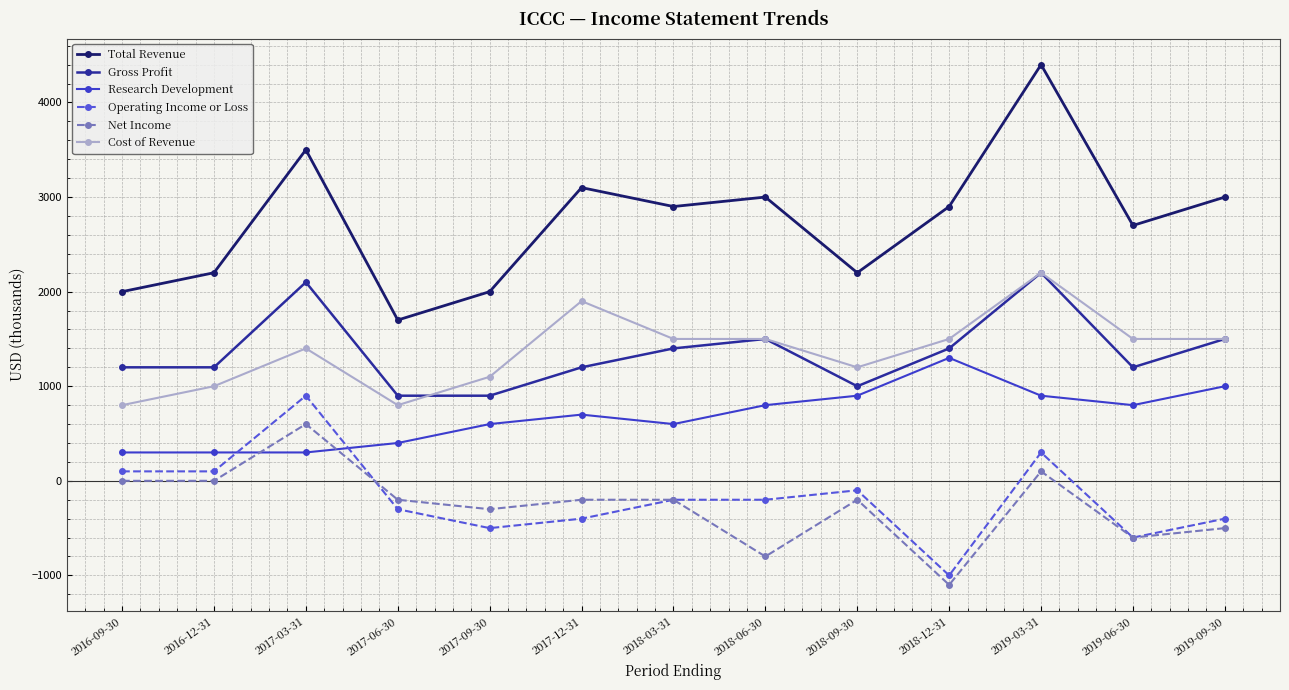

The value of Cost of Revenue at 2018-12-31 is 760. True or false?

False